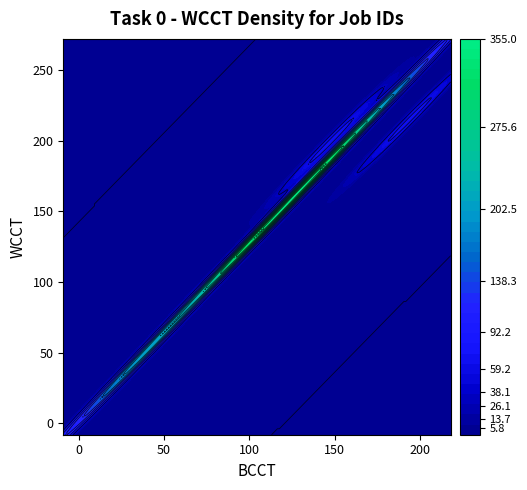

Which has a higher value, 2 or 12?

12